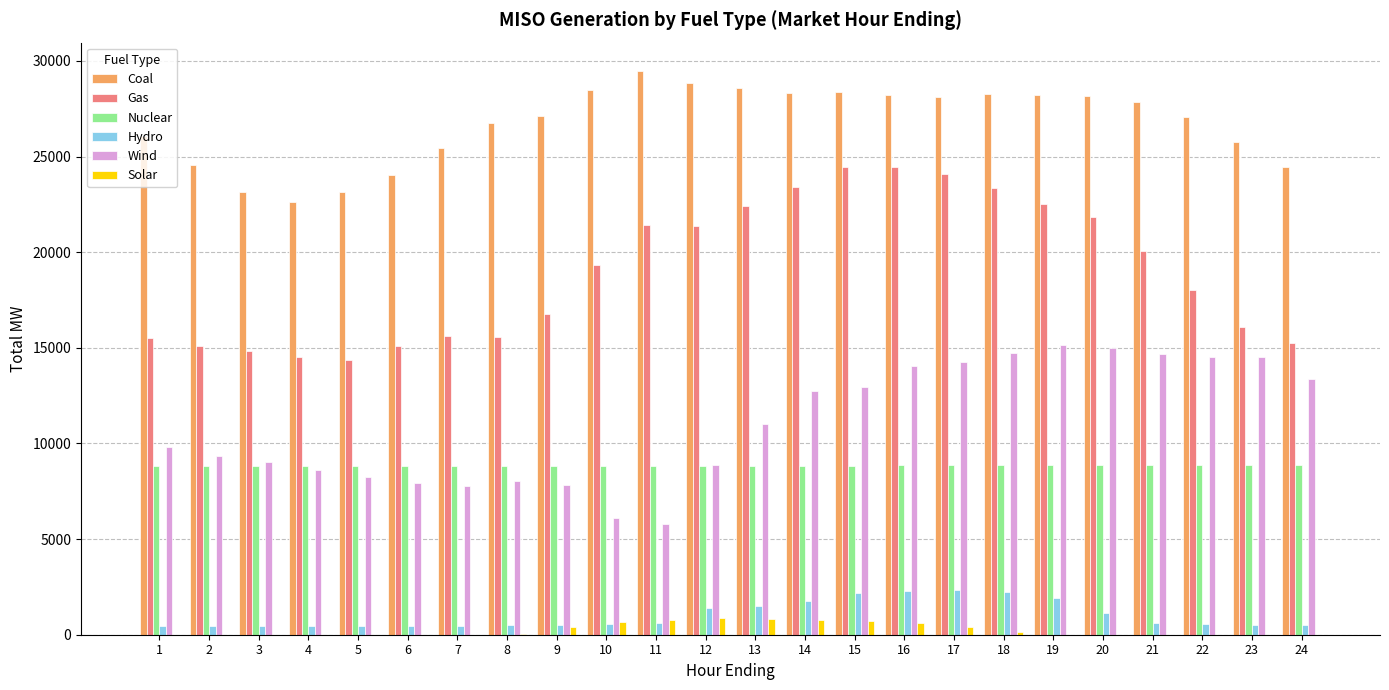

True or false: Wind has a value of 10892.9 at 10.

False